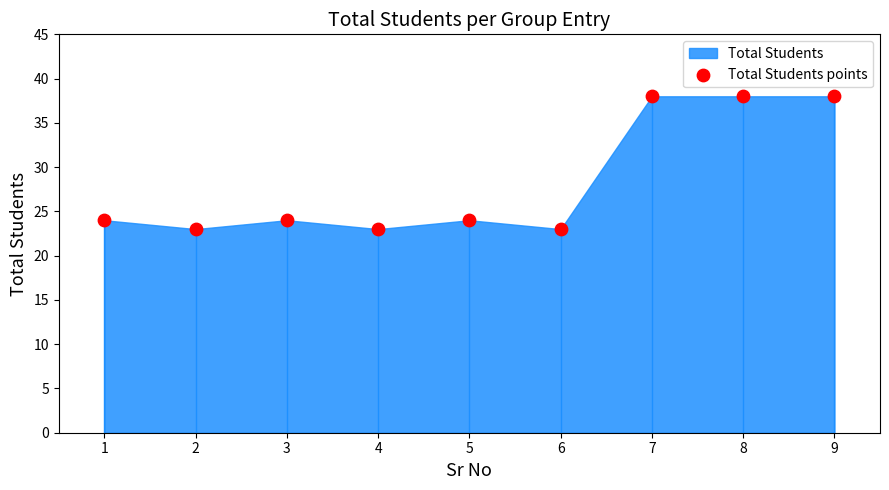

What is the range of Y values (max minus min)?

15